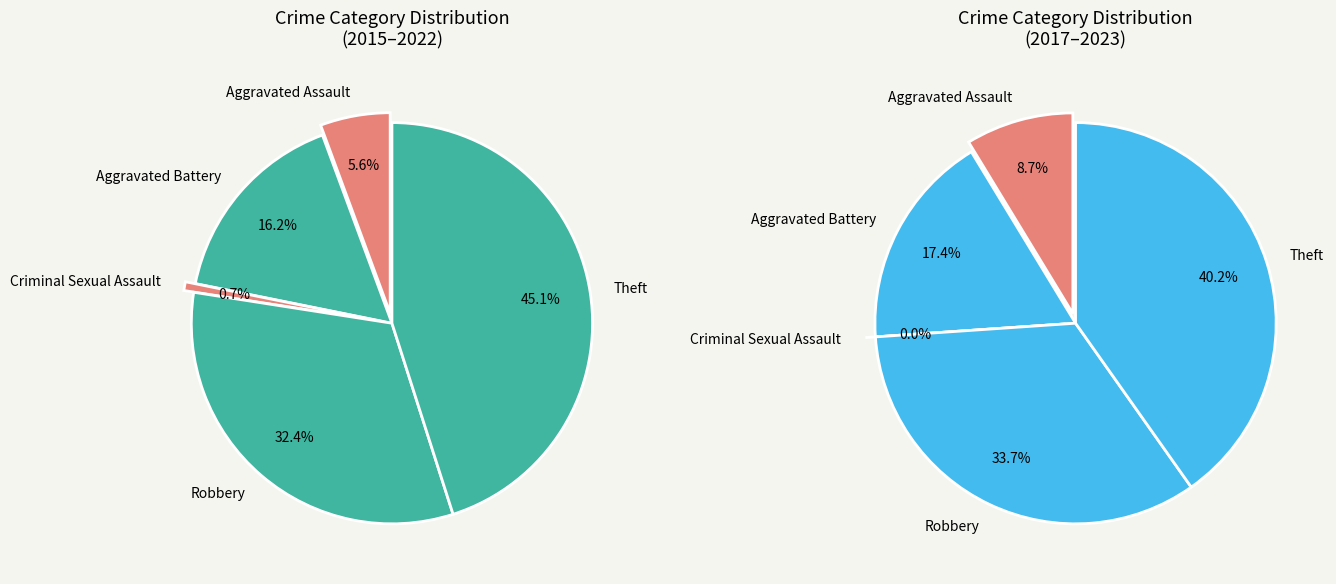

How many segments does this pie chart have?

5